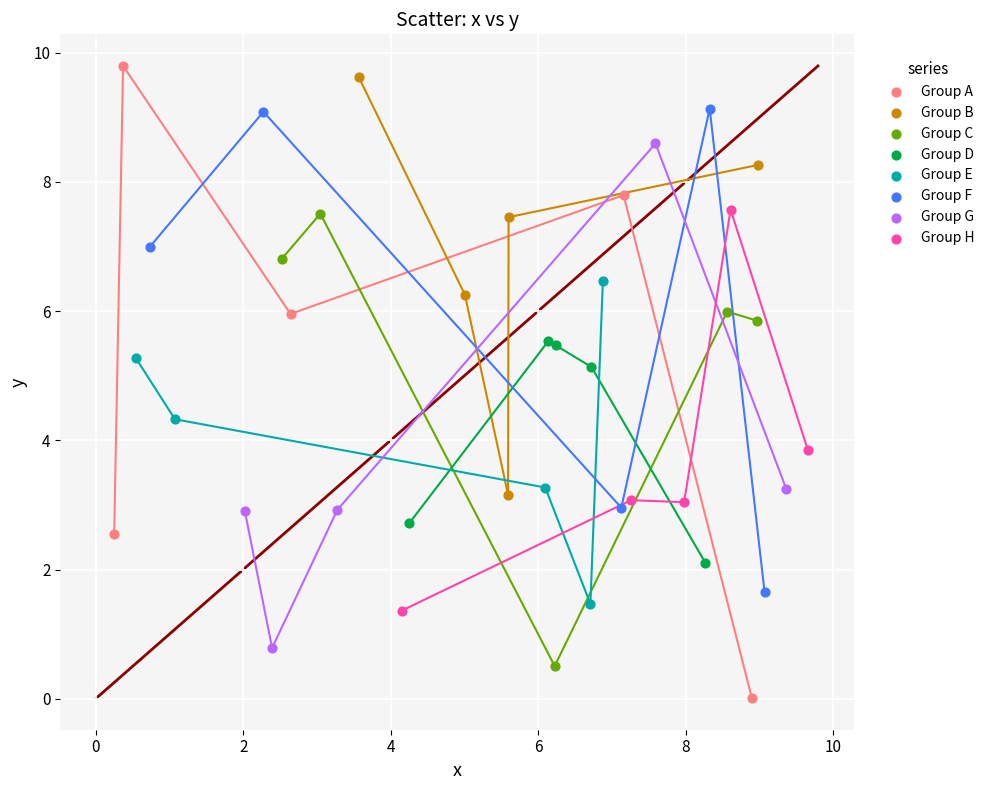

Which series has the widest spread of Y values?

Group A